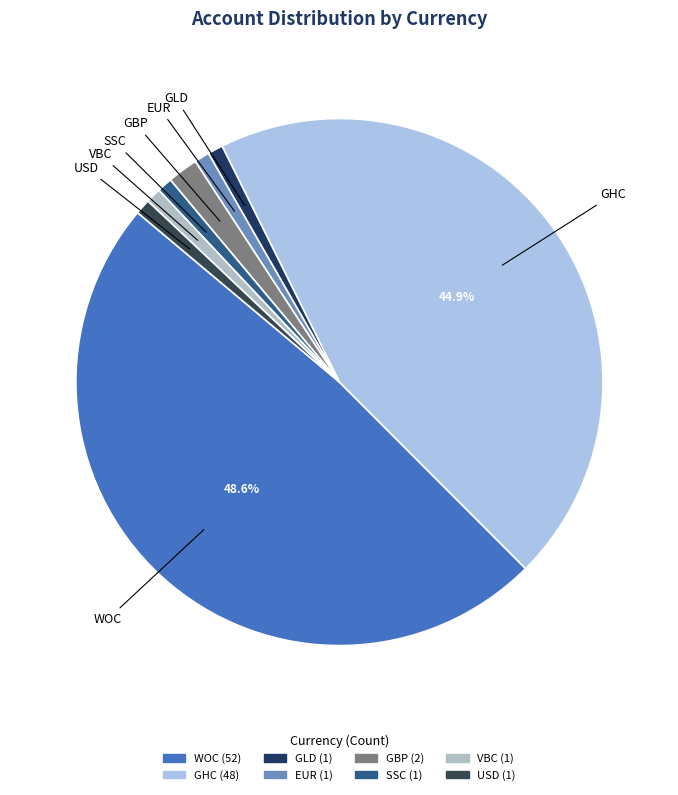

What is the ratio of the value at GHC to the value at USD?

48.0